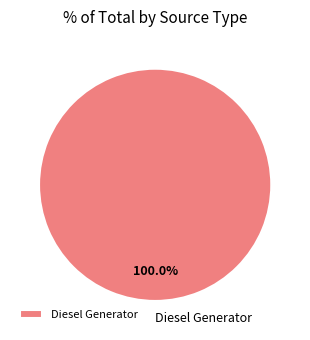

Is there a majority slice in this chart?

Yes